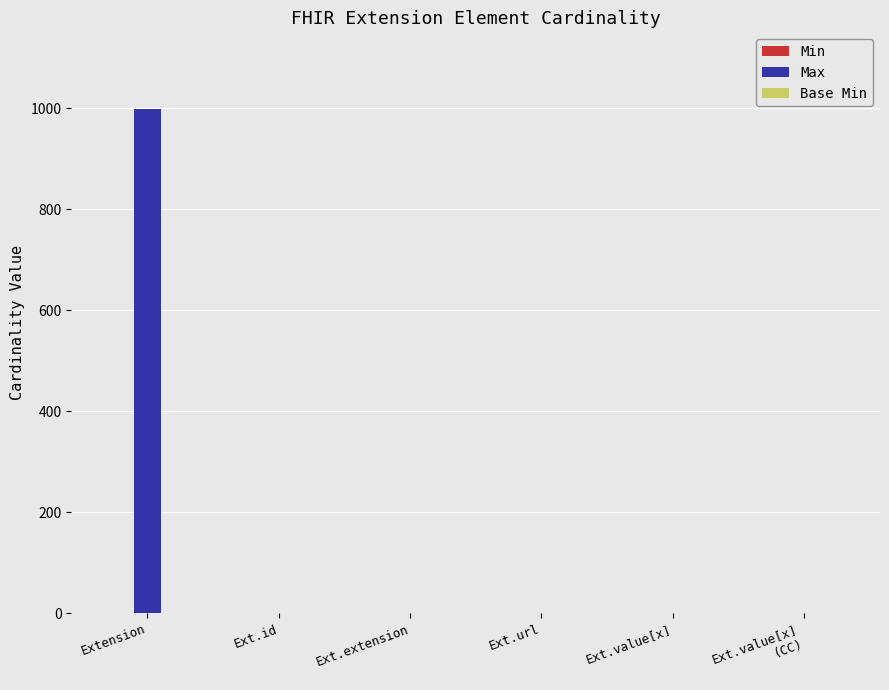

Is it true that Max equals 1 at Ext.value[x]
(CC)?

True